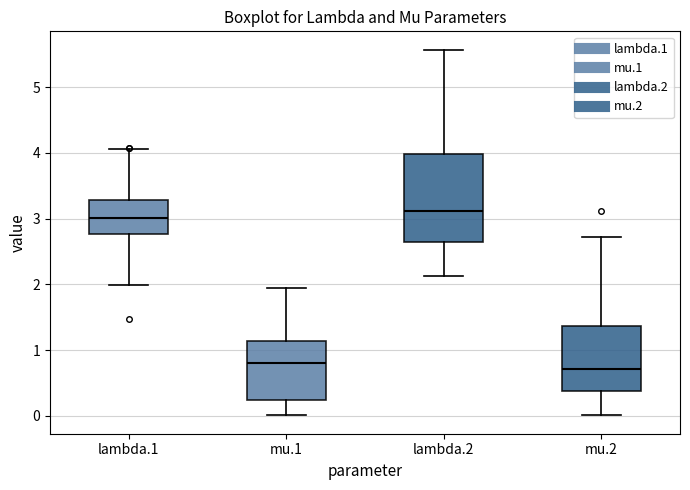

Reading left to right, read every box against the y-axis: the position of its median line, the range the box covers, and the ends of its whiskers. The values are not printed on the chart, so give them approximately, as read against the axis.

lambda.1: median 3.0, box 2.8 to 3.3, whiskers 2.0 to 4.1
mu.1: median 0.8, box 0.2 to 1.1, whiskers 0.0 to 1.9
lambda.2: median 3.1, box 2.6 to 4.0, whiskers 2.1 to 5.6
mu.2: median 0.7, box 0.4 to 1.4, whiskers 0.0 to 2.7